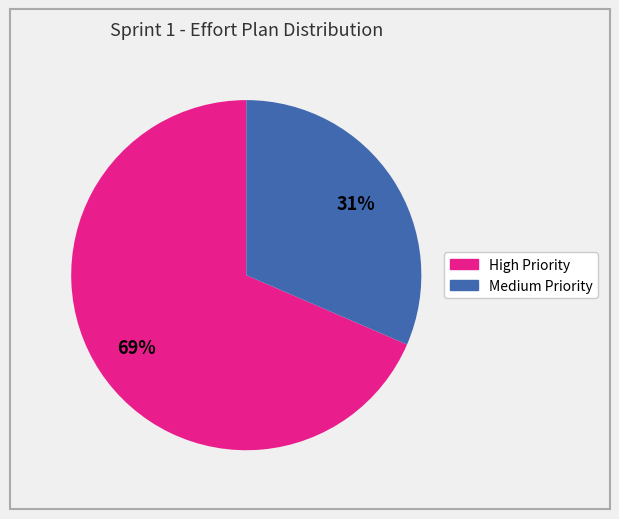

To the nearest percent, what is the average slice percentage?

50%